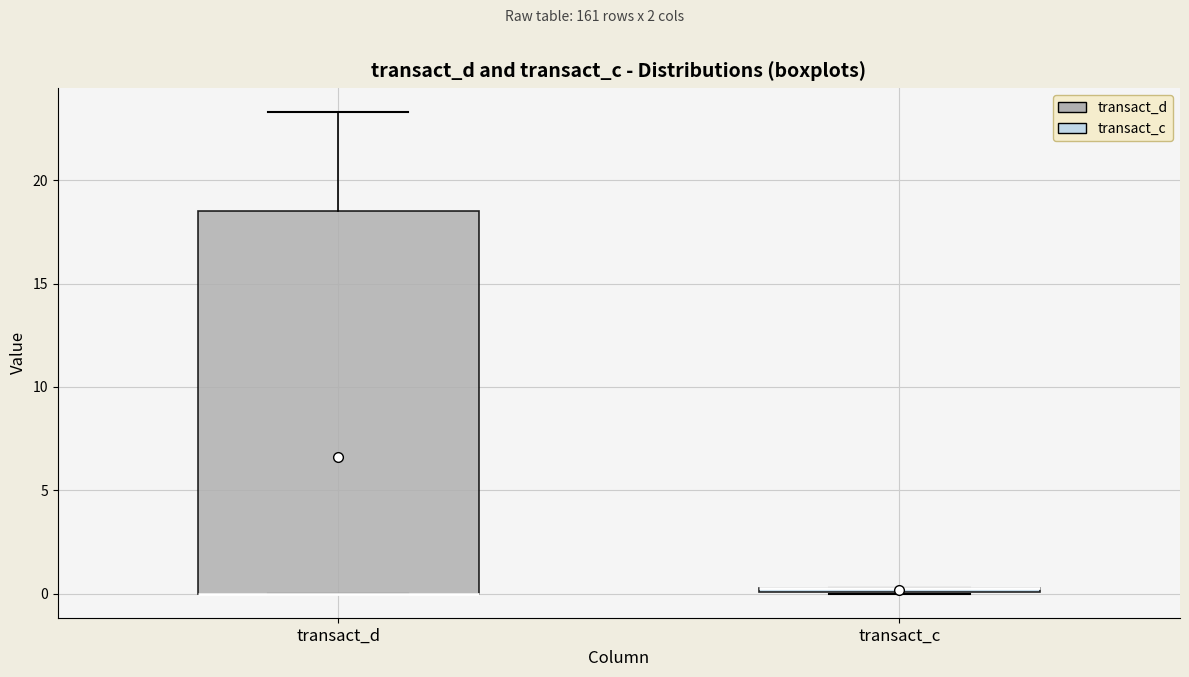

Which box is the tallest, from its lower edge to its upper edge?

transact_d